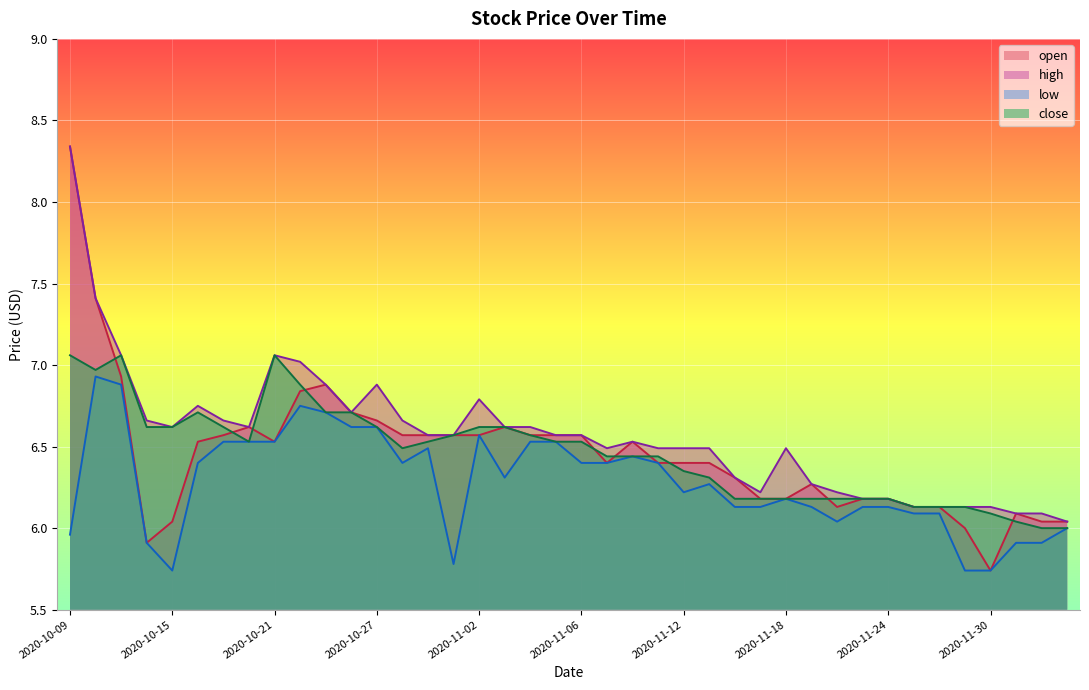

How many lines are shown in the chart?

4